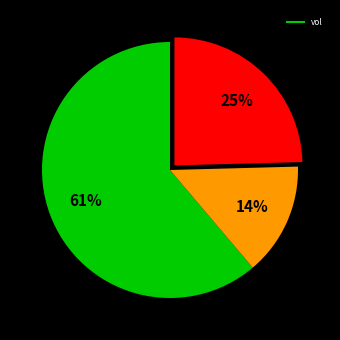

Count the number of slices in the pie.

3